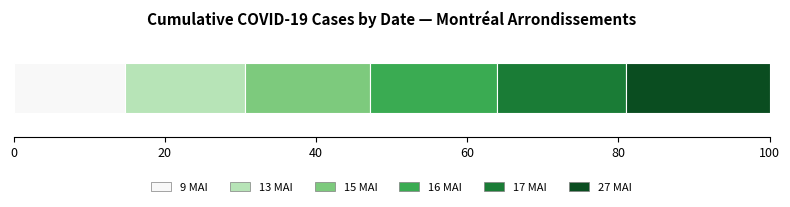

What is the highest value of the 9 MAI series?

14.7